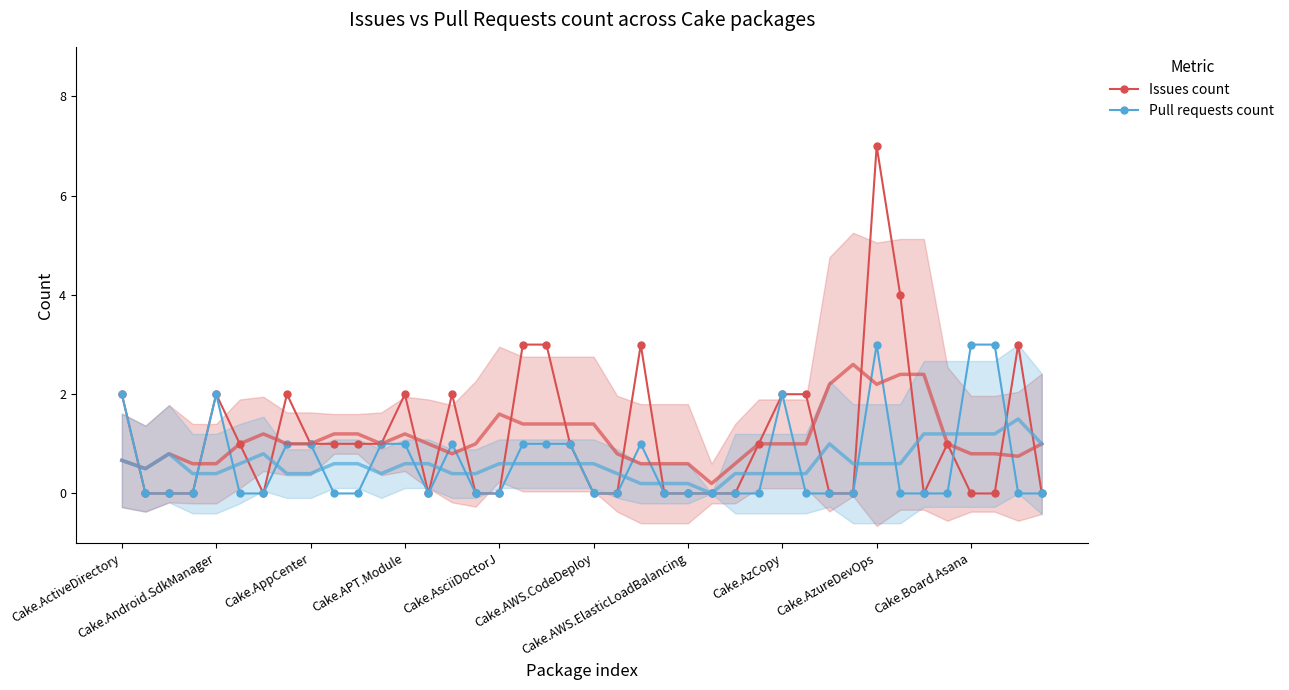

Where does the Issues count series first go above 1?

Cake.ActiveDirectory